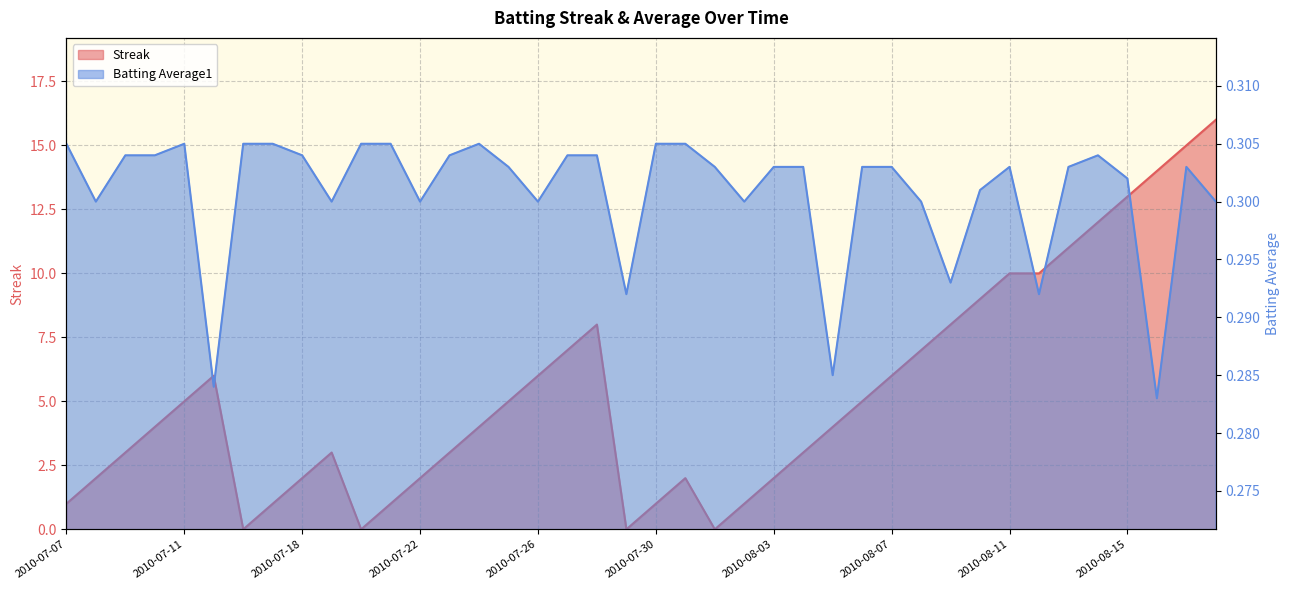

Reading left to right, what are all the values shown in this chart?

Streak: 2010-07-07=1.0	2010-07-08=2.0	2010-07-09=3.0	2010-07-10=4.0	2010-07-11=5.0	2010-07-15=6.0	2010-07-16=0.0	2010-07-17=1.0	2010-07-18=2.0	2010-07-19=3.0	2010-07-20=0.0	2010-07-21=1.0	2010-07-22=2.0	2010-07-23=3.0	2010-07-24=4.0	2010-07-25=5.0	2010-07-26=6.0	2010-07-27=7.0	2010-07-28=8.0	2010-07-29=0.0	2010-07-30=1.0	2010-07-31=2.0	2010-08-01=0.0	2010-08-02=1.0	2010-08-03=2.0	2010-08-04=3.0	2010-08-05=4.0	2010-08-06=5.0	2010-08-07=6.0	2010-08-08=7.0	2010-08-09=8.0	2010-08-10=9.0	2010-08-11=10.0	2010-08-12=10.0	2010-08-13=11.0	2010-08-14=12.0	2010-08-15=13.0	2010-08-16=14.0	2010-08-17=15.0	2010-08-18=16.0
Batting Average1: 2010-07-07=0.3	2010-07-08=0.3	2010-07-09=0.3	2010-07-10=0.3	2010-07-11=0.3	2010-07-15=0.3	2010-07-16=0.3	2010-07-17=0.3	2010-07-18=0.3	2010-07-19=0.3	2010-07-20=0.3	2010-07-21=0.3	2010-07-22=0.3	2010-07-23=0.3	2010-07-24=0.3	2010-07-25=0.3	2010-07-26=0.3	2010-07-27=0.3	2010-07-28=0.3	2010-07-29=0.3	2010-07-30=0.3	2010-07-31=0.3	2010-08-01=0.3	2010-08-02=0.3	2010-08-03=0.3	2010-08-04=0.3	2010-08-05=0.3	2010-08-06=0.3	2010-08-07=0.3	2010-08-08=0.3	2010-08-09=0.3	2010-08-10=0.3	2010-08-11=0.3	2010-08-12=0.3	2010-08-13=0.3	2010-08-14=0.3	2010-08-15=0.3	2010-08-16=0.3	2010-08-17=0.3	2010-08-18=0.3